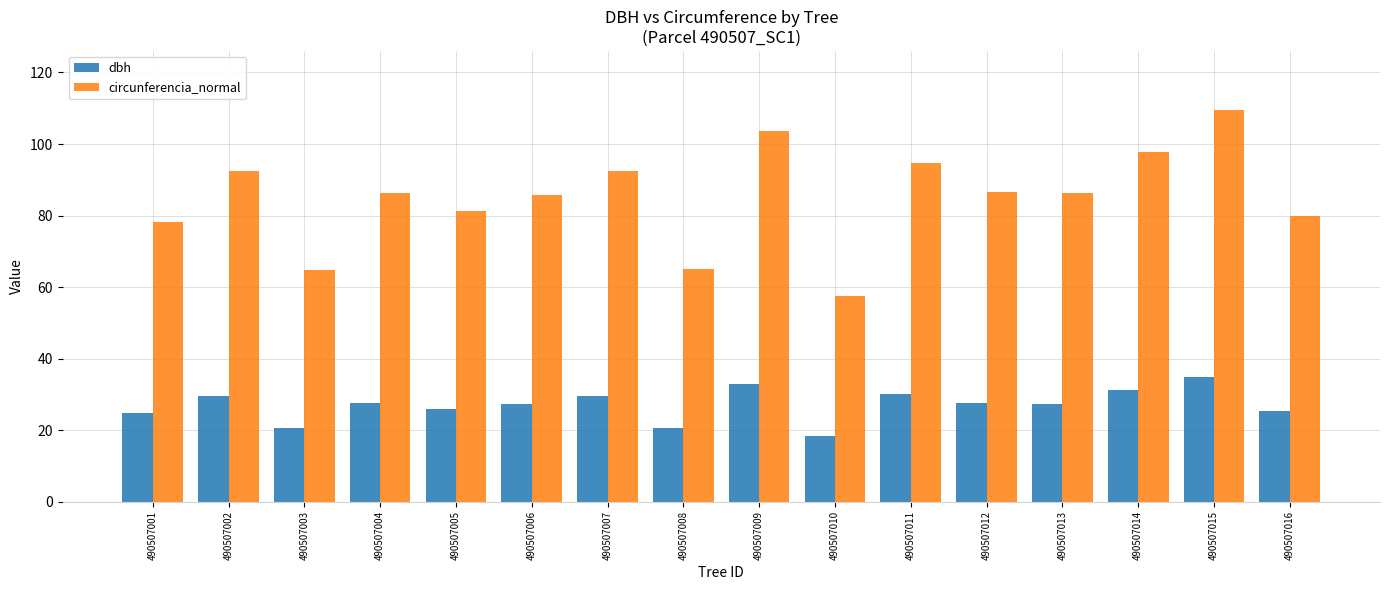

How many bars are there in each group?

2